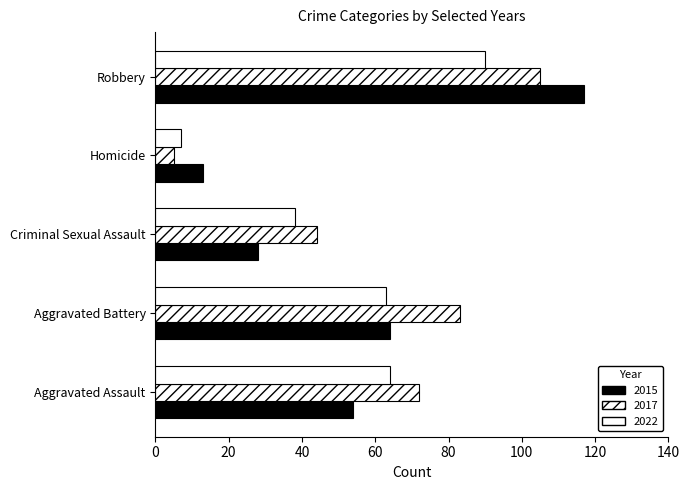

Reading left to right, what are all the values shown in this chart?

2015: Aggravated Assault=54	Aggravated Battery=64	Criminal Sexual Assault=28	Homicide=13	Robbery=117
2017: Aggravated Assault=72	Aggravated Battery=83	Criminal Sexual Assault=44	Homicide=5	Robbery=105
2022: Aggravated Assault=64	Aggravated Battery=63	Criminal Sexual Assault=38	Homicide=7	Robbery=90